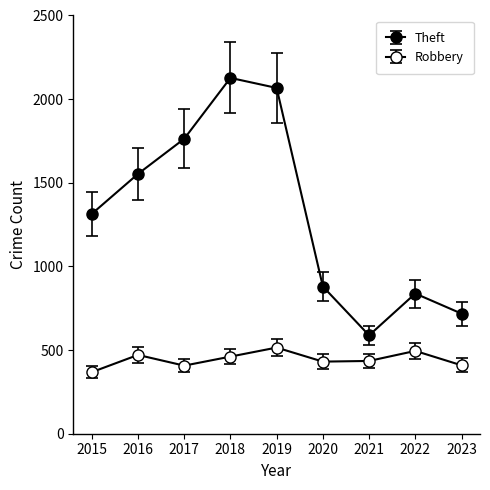

What is the maximum value shown in the chart?

2127